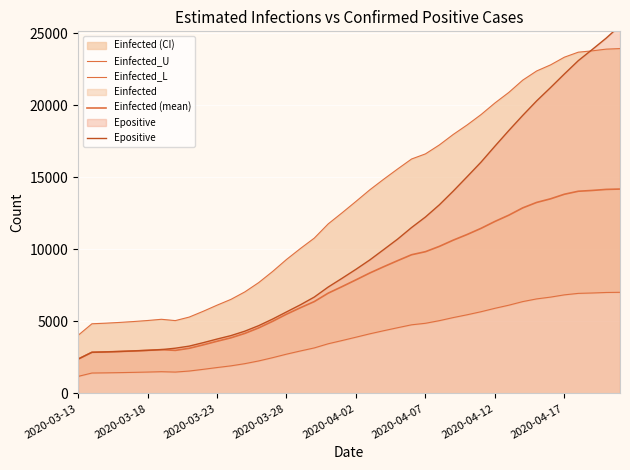

What is the difference between the Einfected_U values at 24 and 2020-03-13?

12239.8